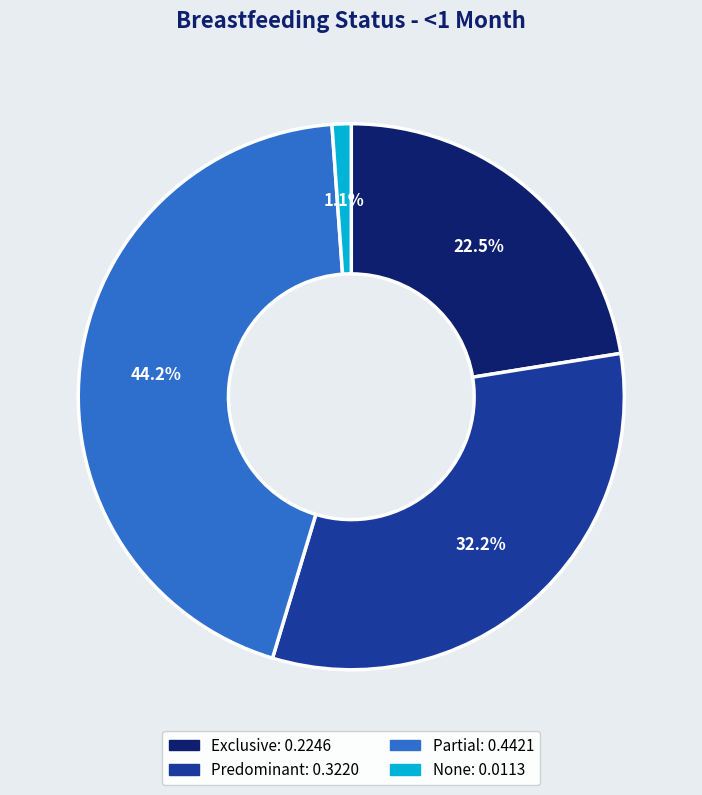

What percentage do Exclusive and Partial together represent?

66.7%